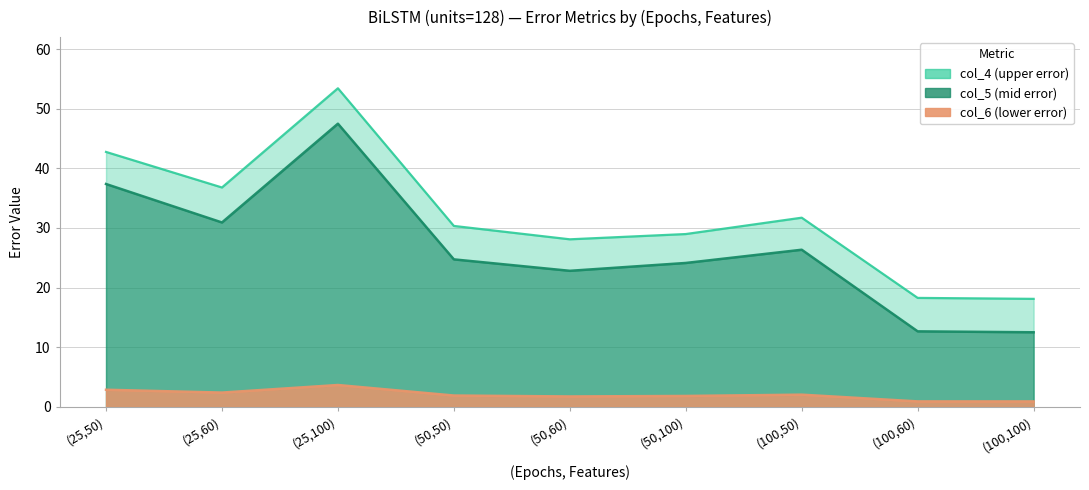

How many data points does each series have?

9